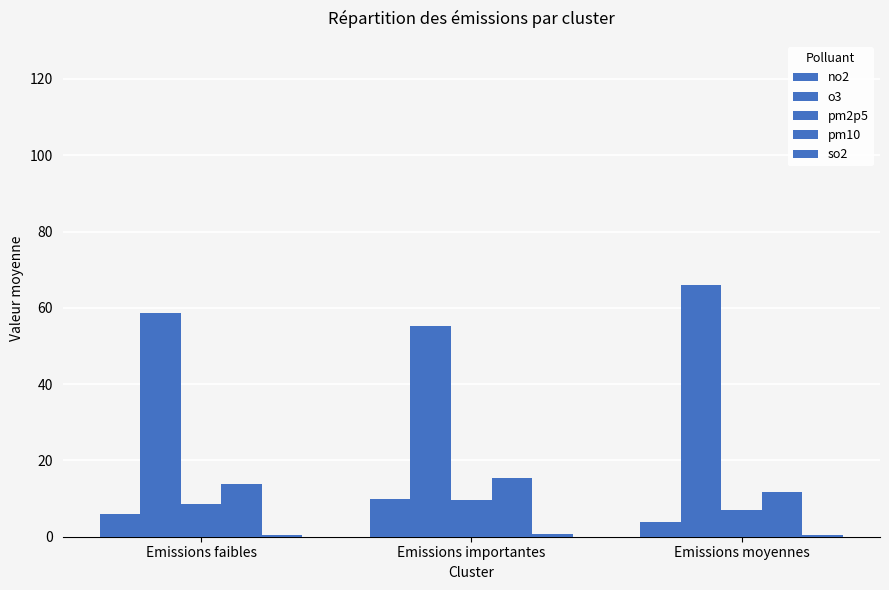

How many data points does each series have?

3